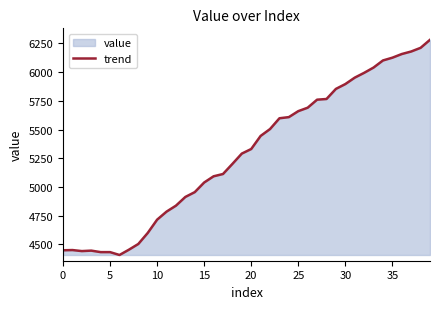

What is the greatest value displayed?

6282